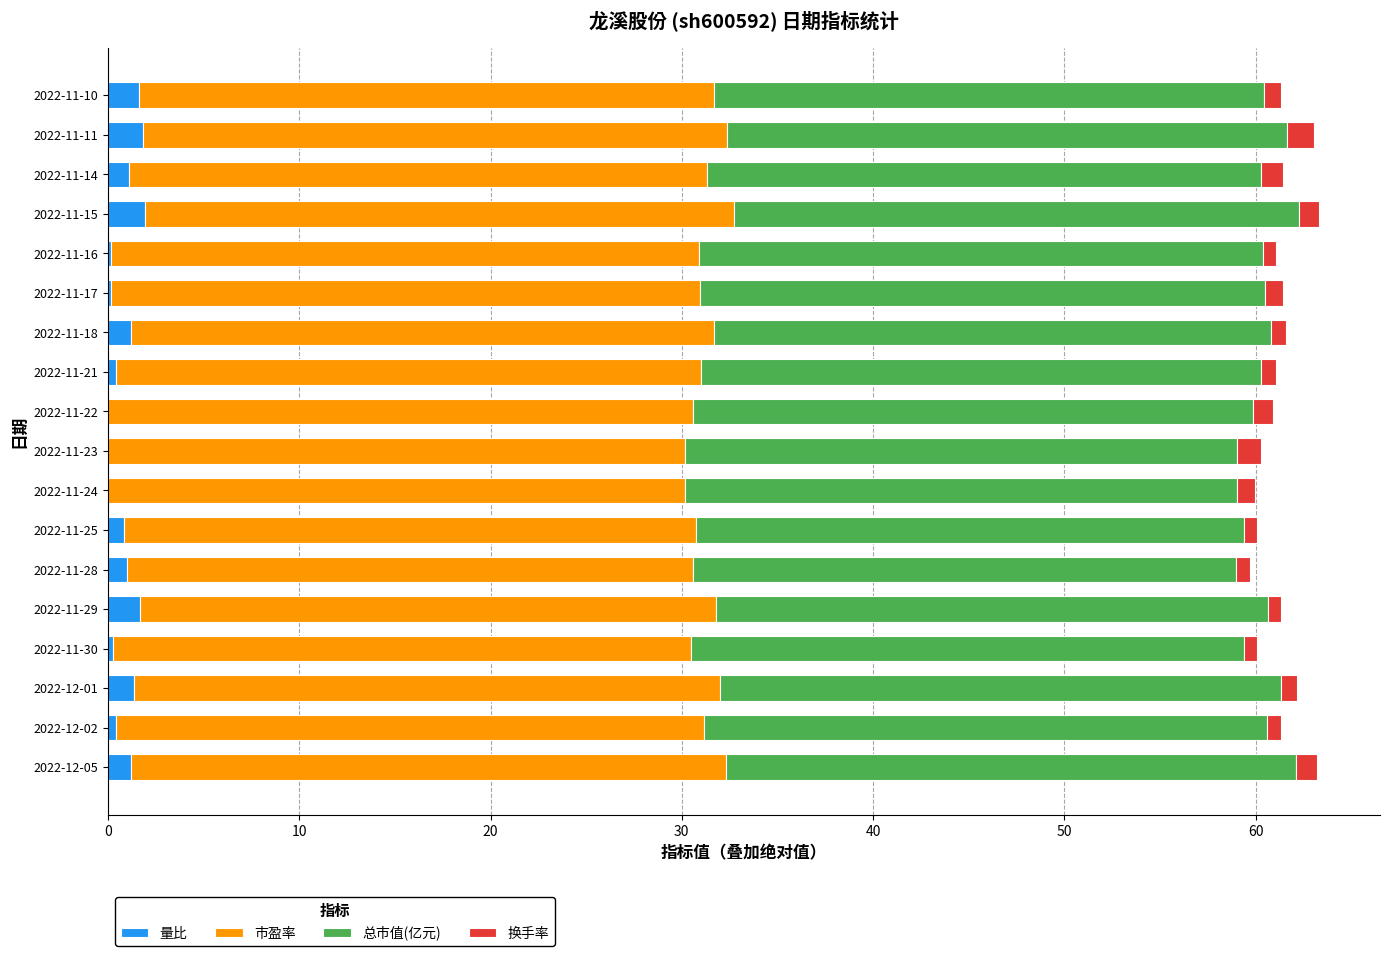

What is the maximum value for 量比?

1.9